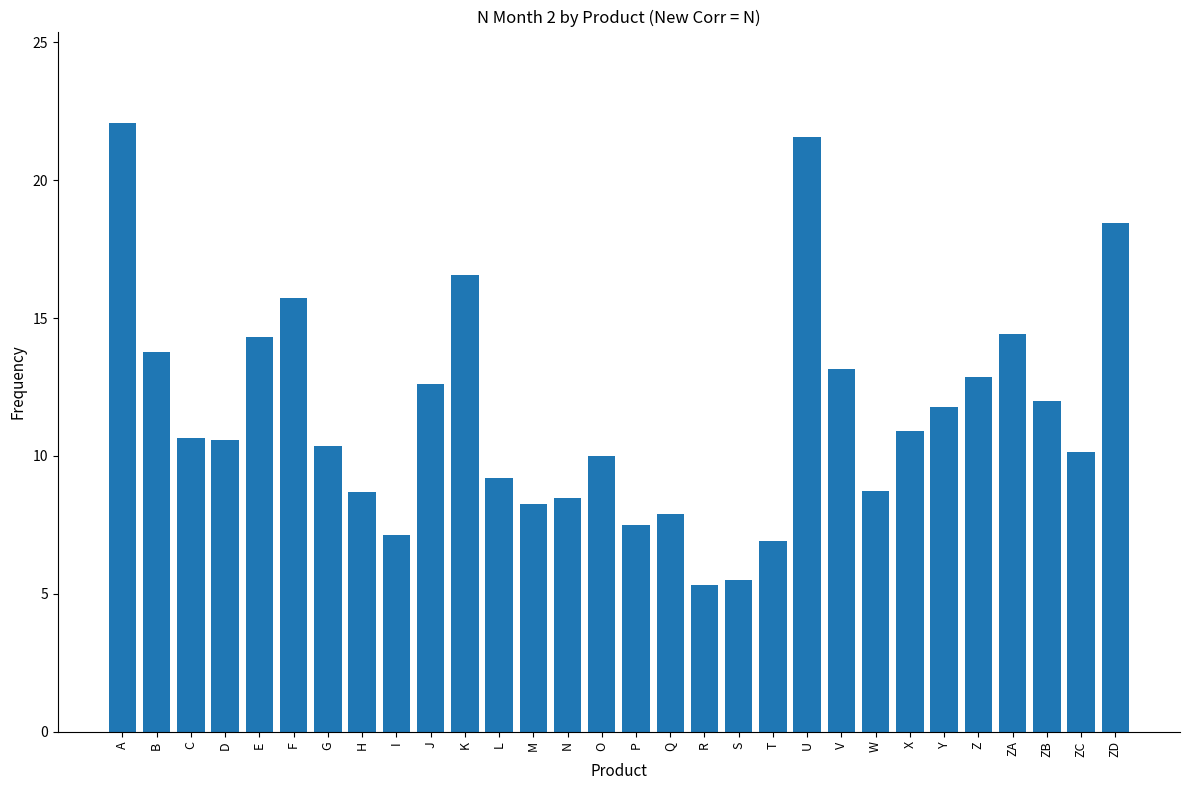

What is the difference between the maximum and minimum values?

16.8